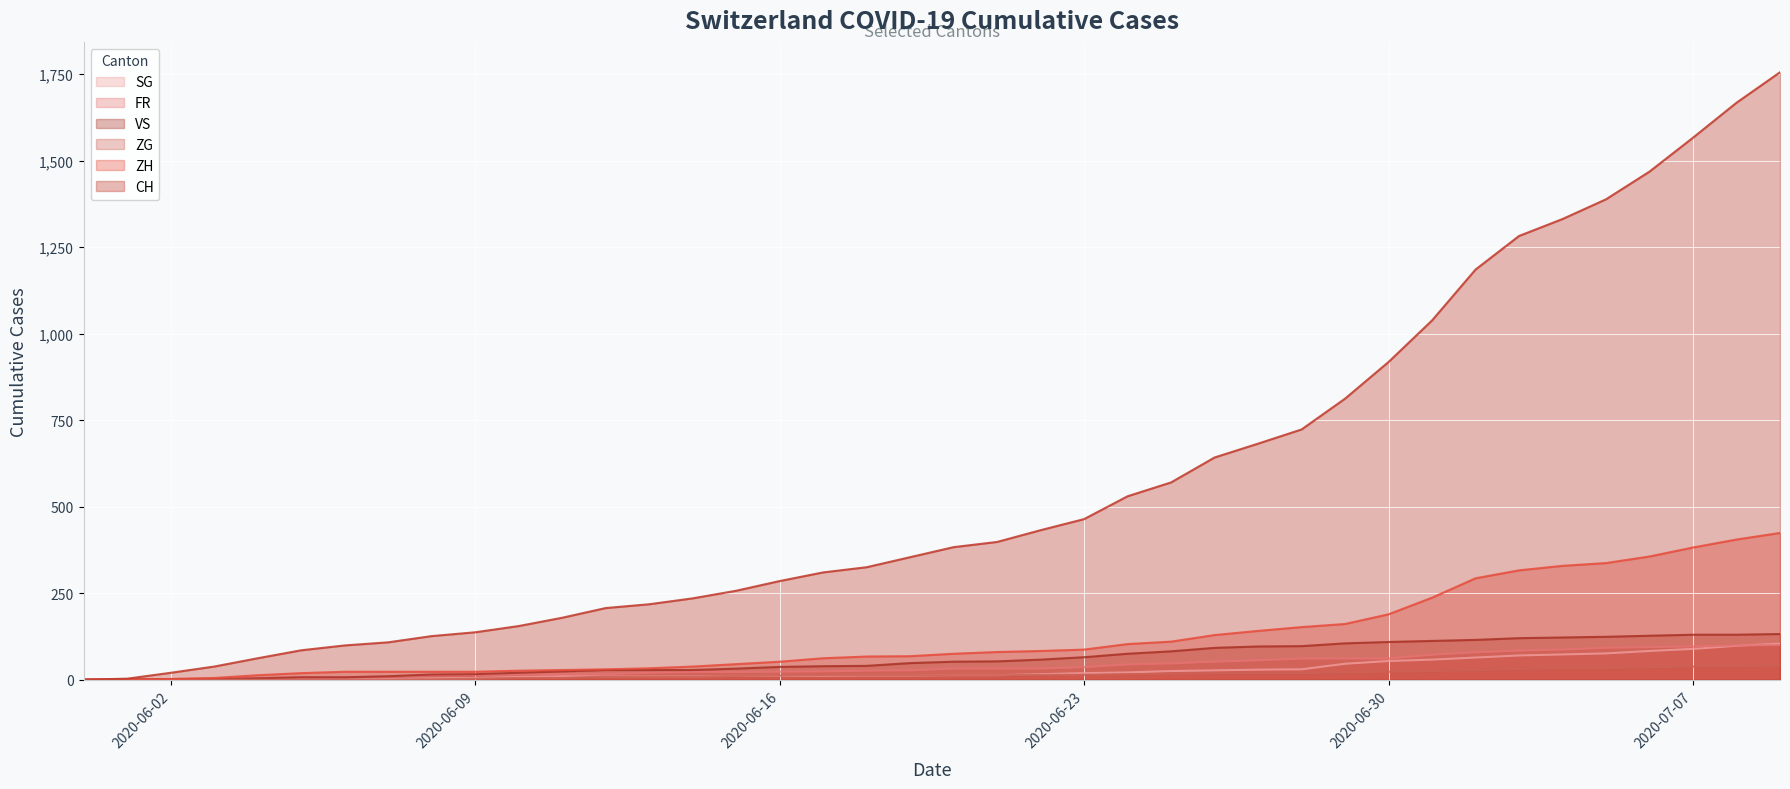

How many lines are shown in the chart?

6